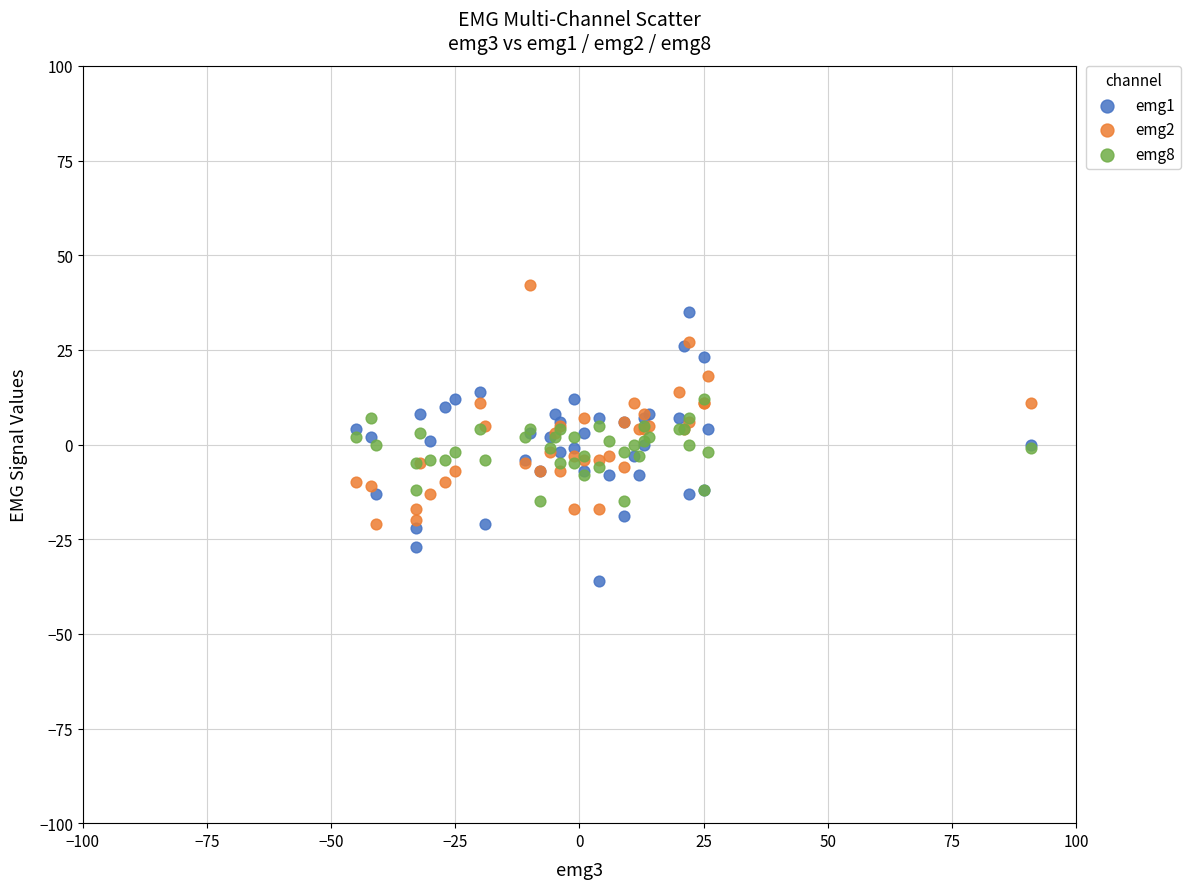

Which series has the largest Y range (max minus min)?

emg1